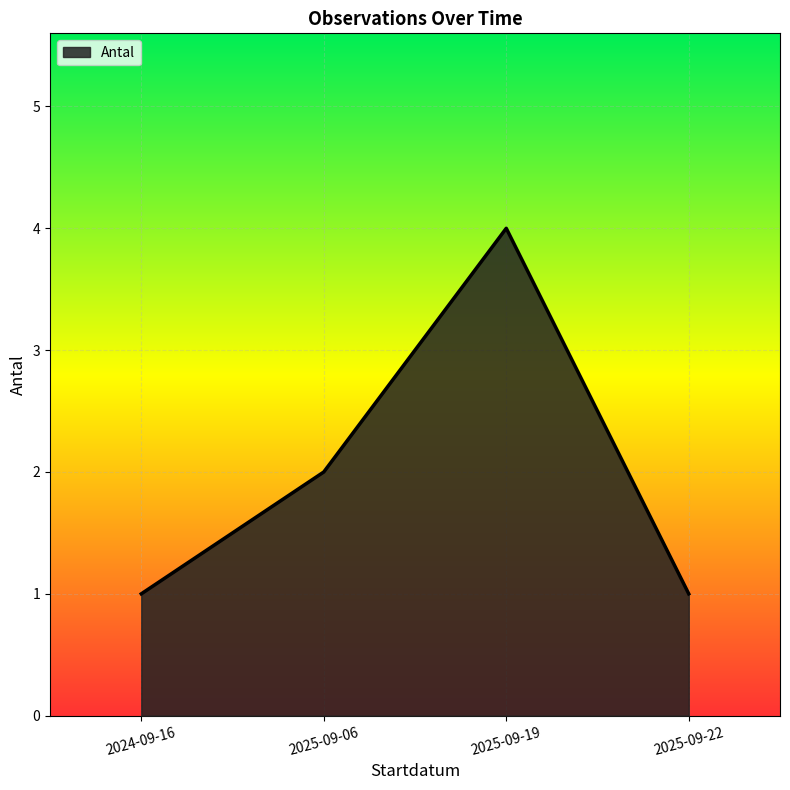

What position from the right is 2025-09-22?

1